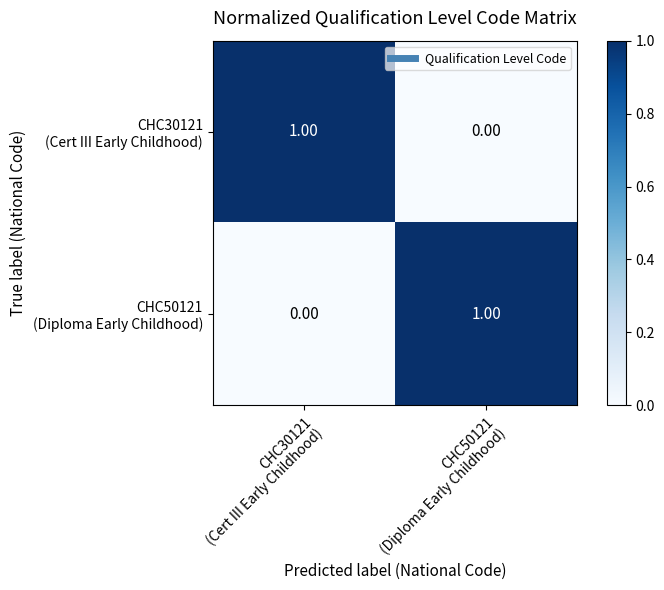

Count the number of data series in this chart.

2